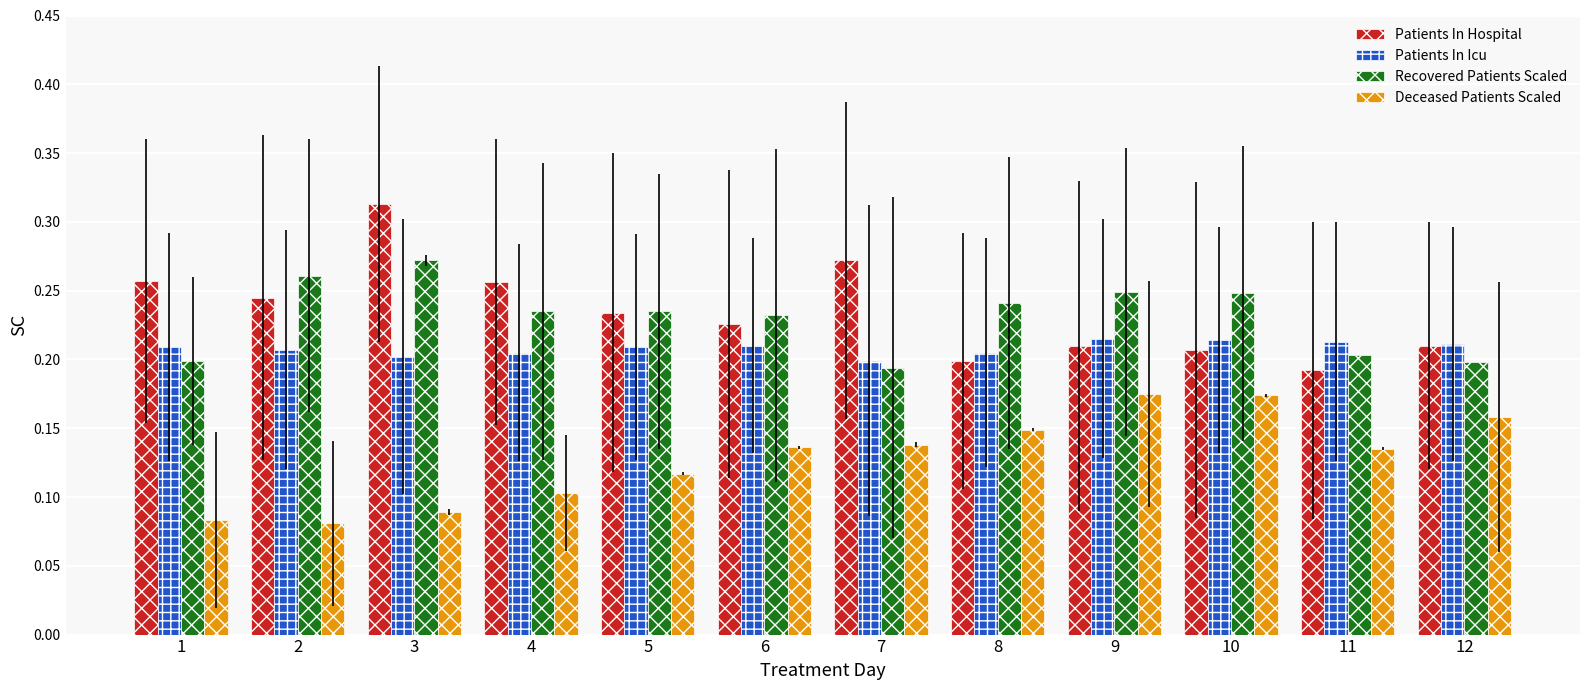

What is the sum of all Deceased Patients Scaled values?

1.5